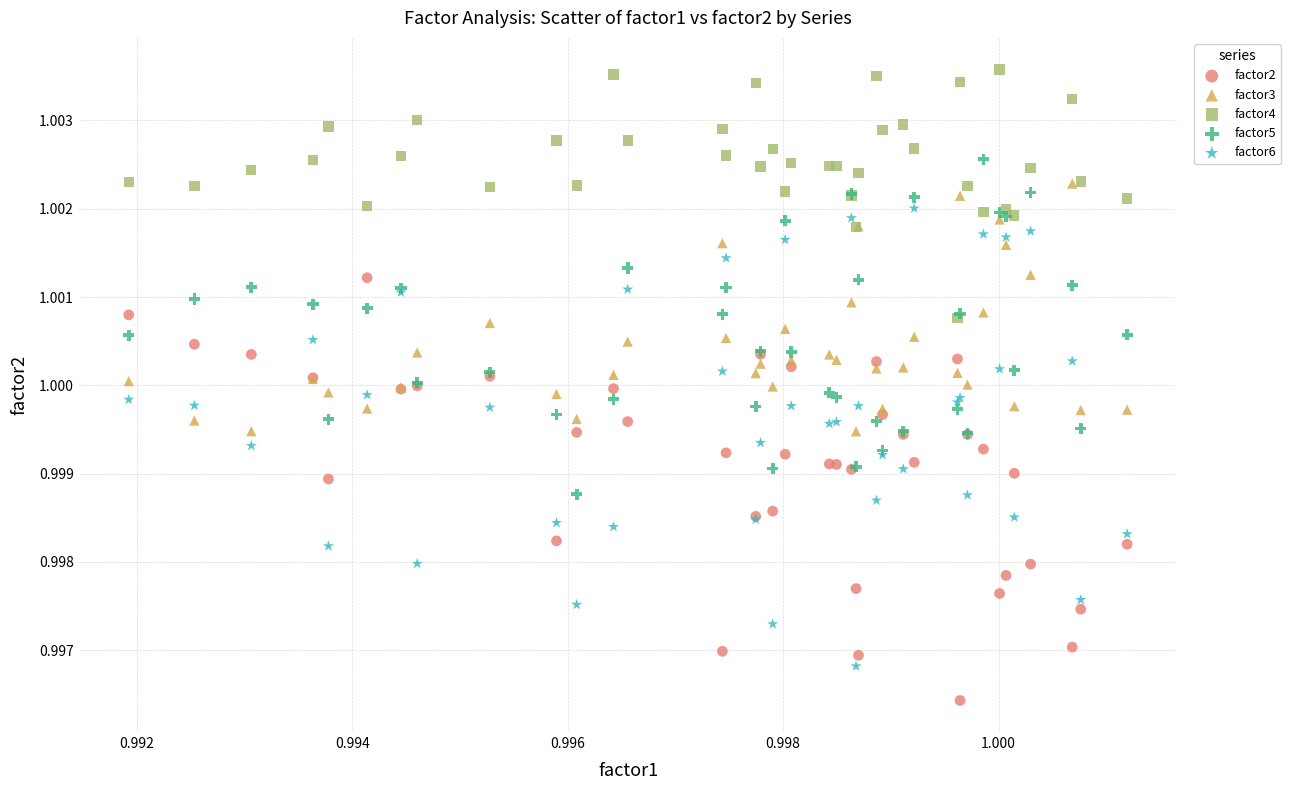

What are all the series names shown in the legend?

factor2, factor3, factor4, factor5, factor6